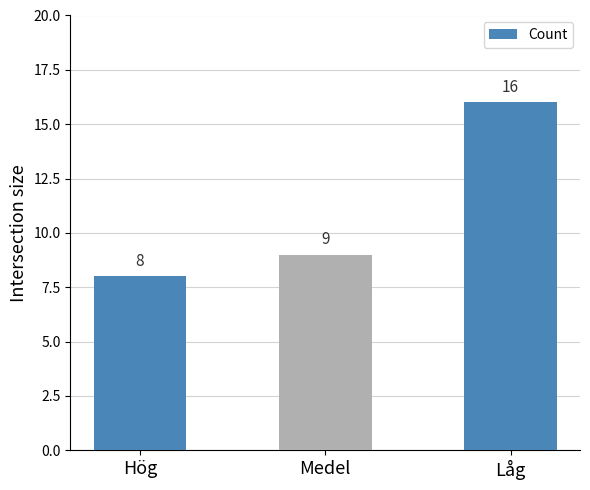

Reading left to right, extract all data points from this chart.

Hög=8	Medel=9	Låg=16